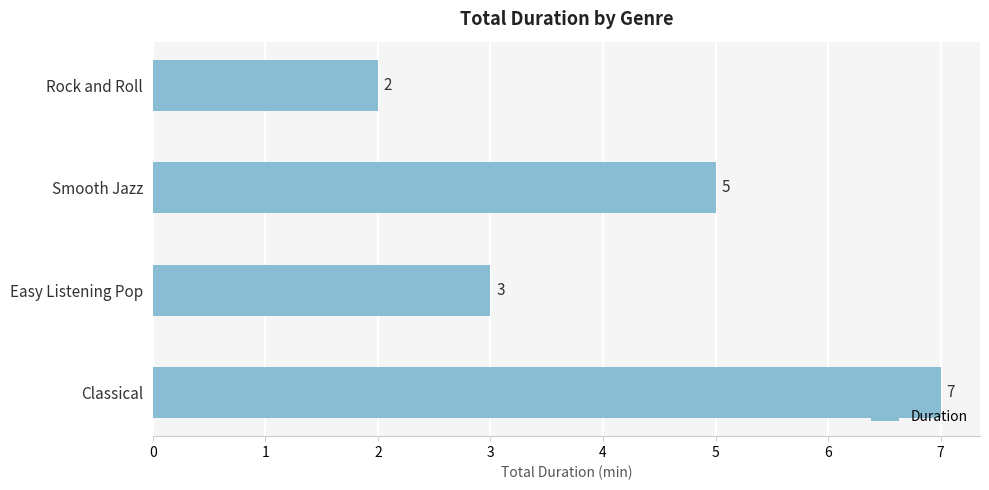

What is the difference between the maximum and second lowest values?

4